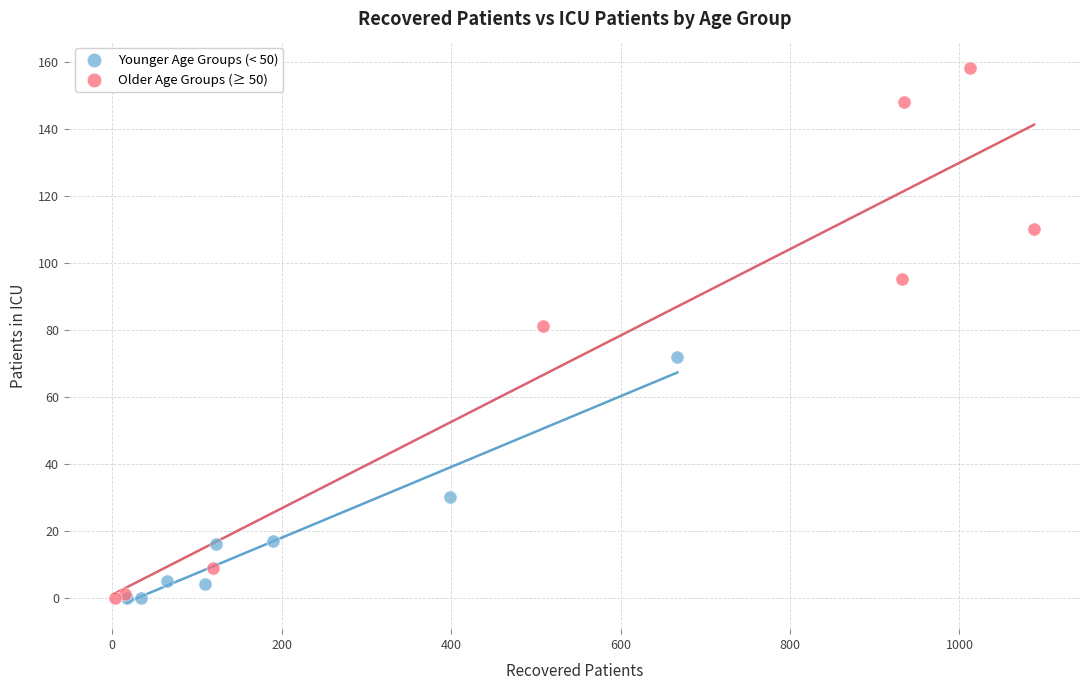

Which series reaches the maximum Y coordinate?

Older Age Groups (≥ 50)